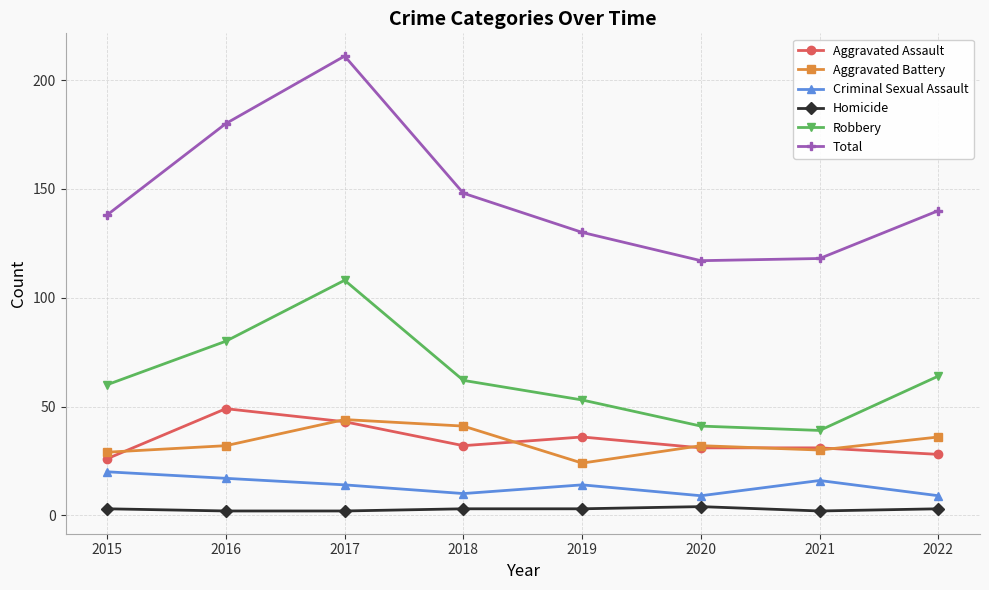

At which label does Robbery reach its minimum?

2021